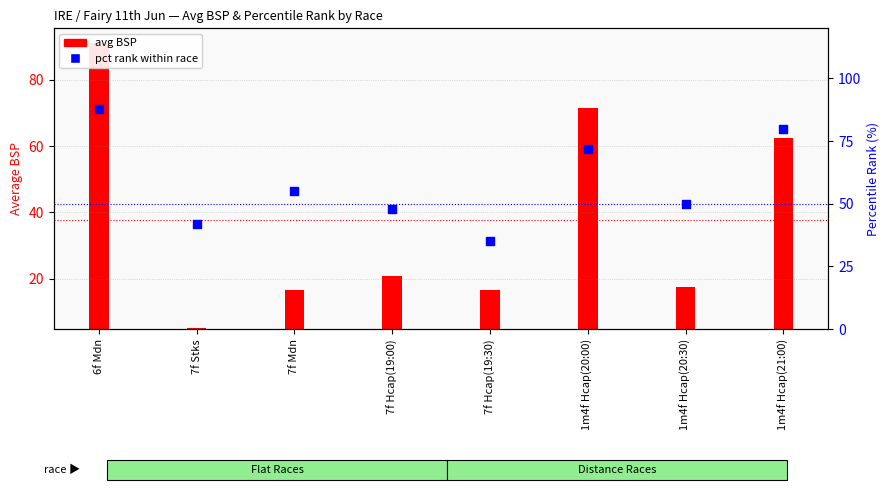

Which has a higher value, 7f Hcap(19:30) or 1m4f Hcap(21:00)?

1m4f Hcap(21:00)